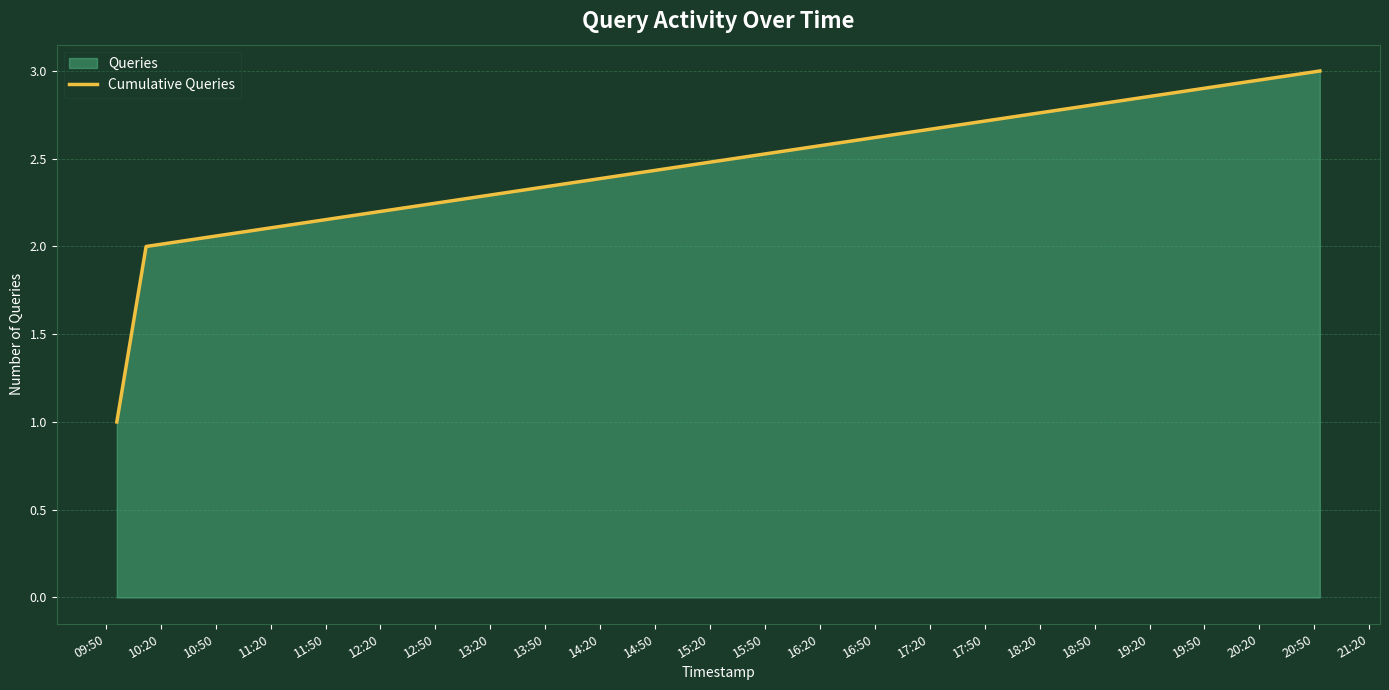

What is the maximum value shown in the chart?

3